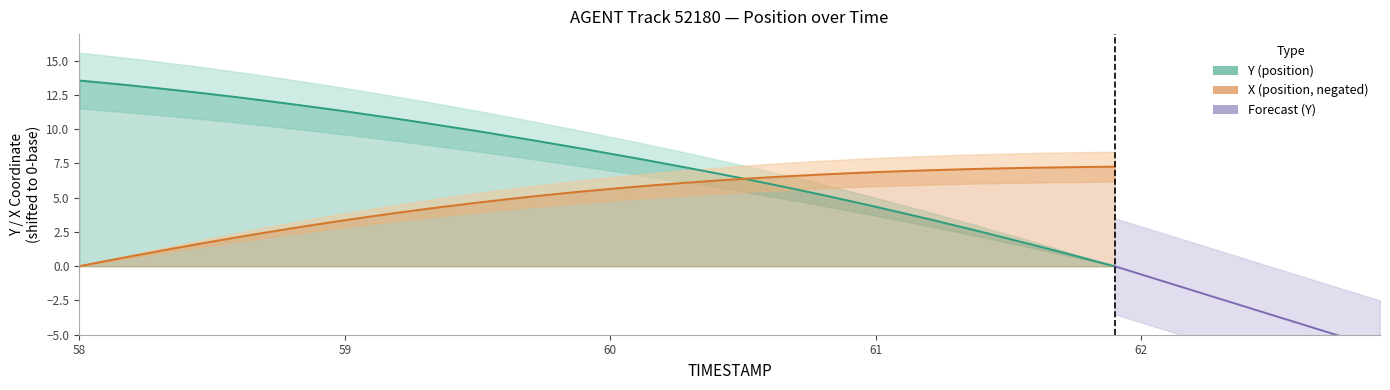

True or false: X has a value of 6.0 at 60.2.

True